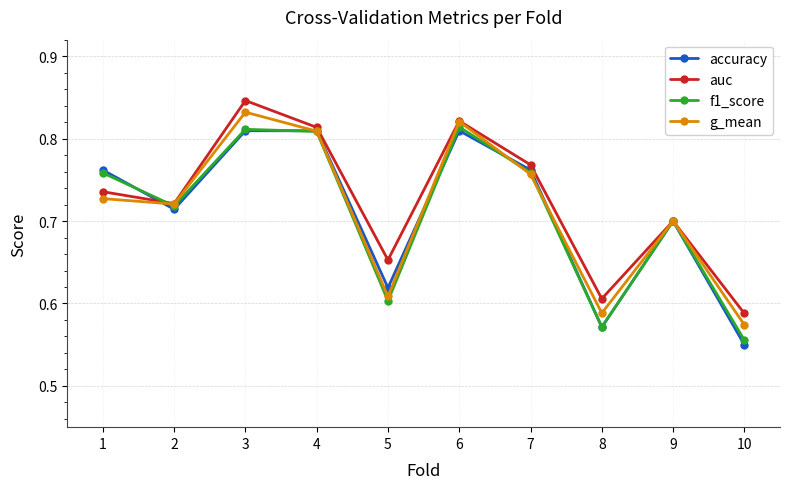

True or false: auc has a value of 0.4 at 3.

False